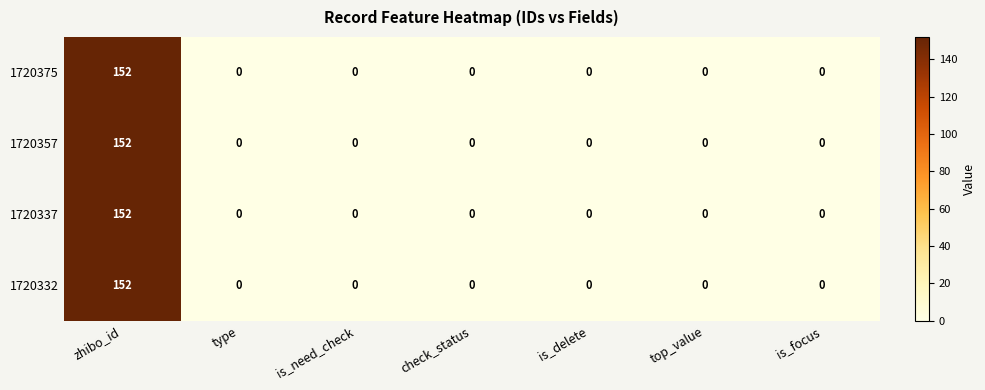

At which category is the sum across all series the highest?

zhibo_id